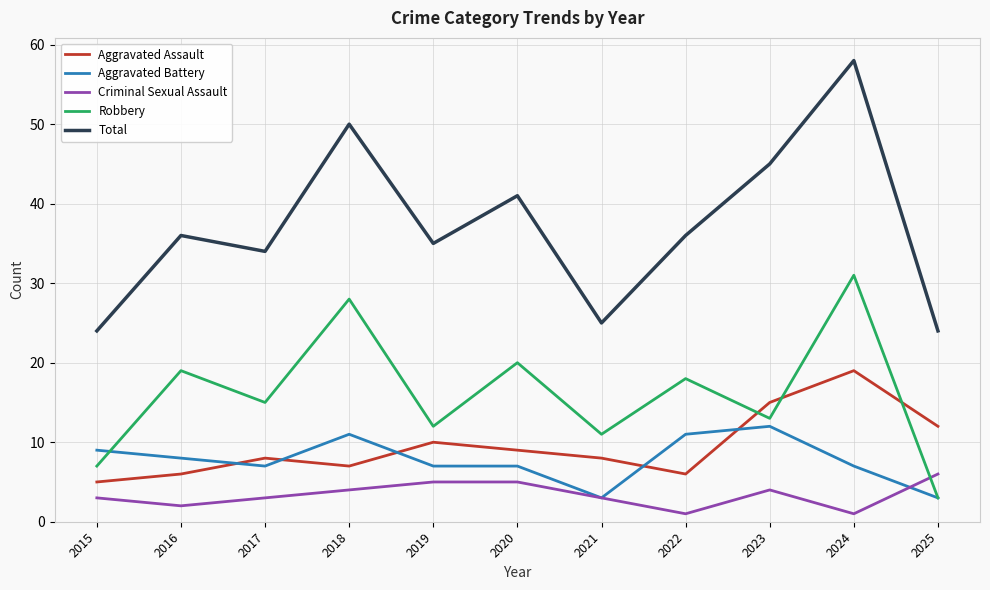

Which series changed the most between 2017 and 2023?

Total